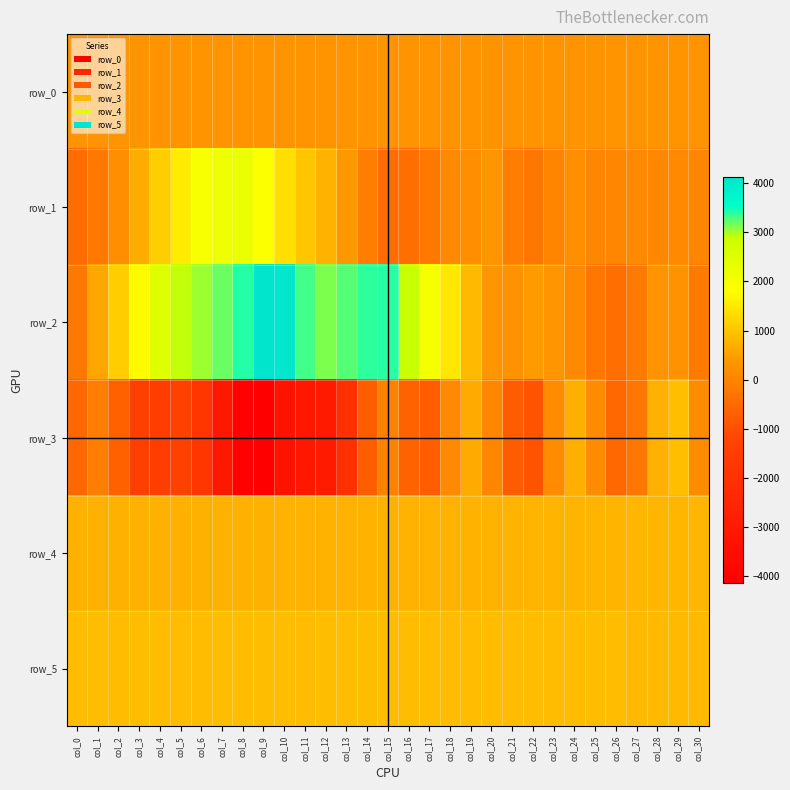

What is the average value of the row_4 series?

765.0